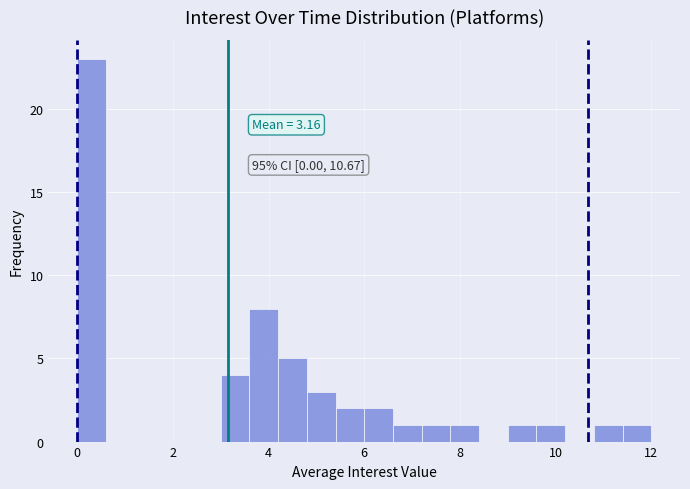

Read against the x-axis, roughly where is the centre of the tallest bar?

0.4